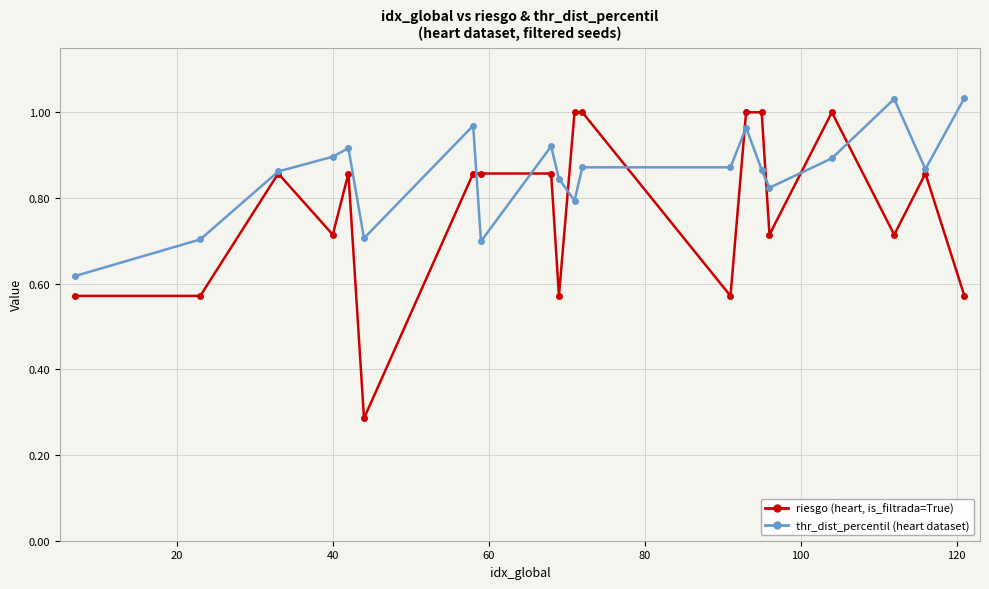

Is it true that riesgo equals 0.3 at 120?

False